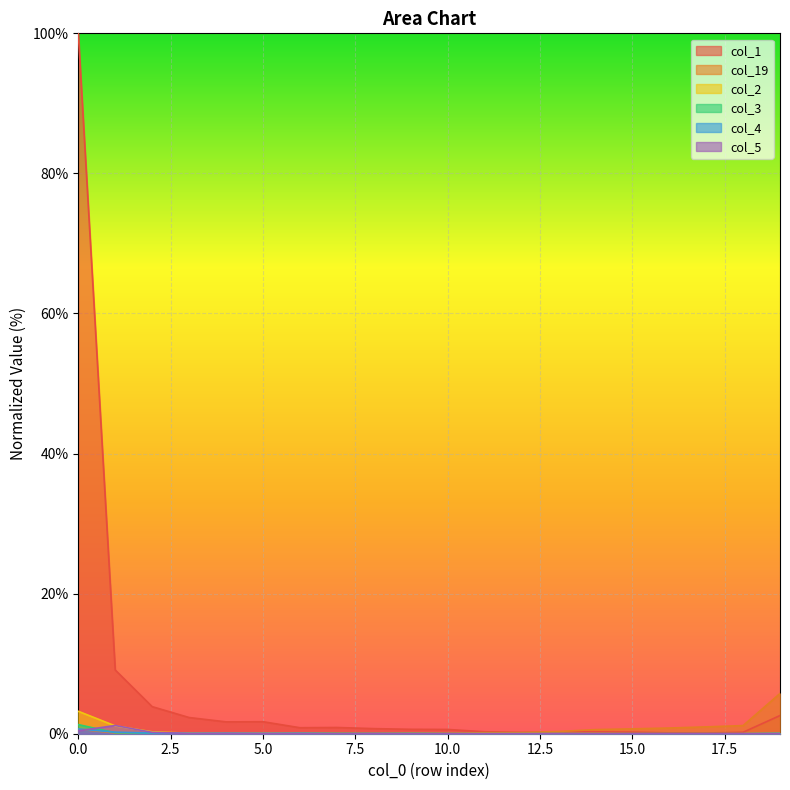

Where is the first local minimum for col_4?

3